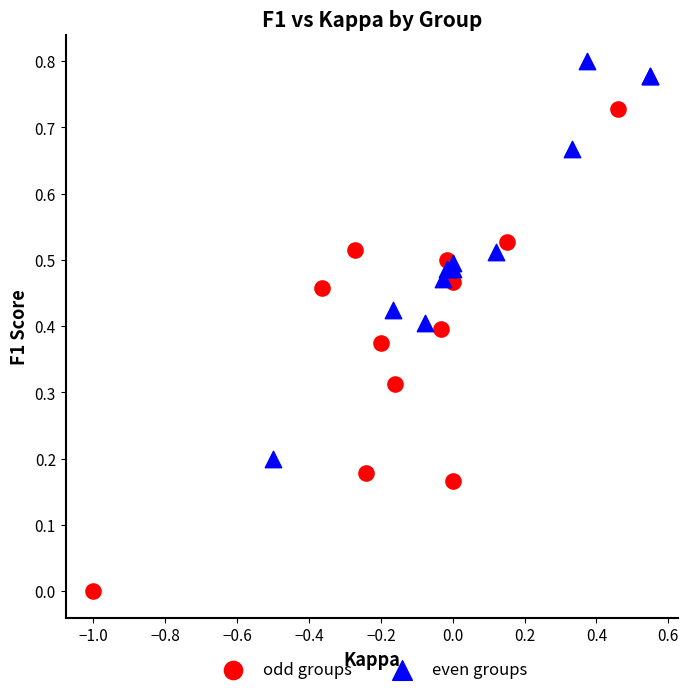

What are all the series names shown in the legend?

odd groups, even groups